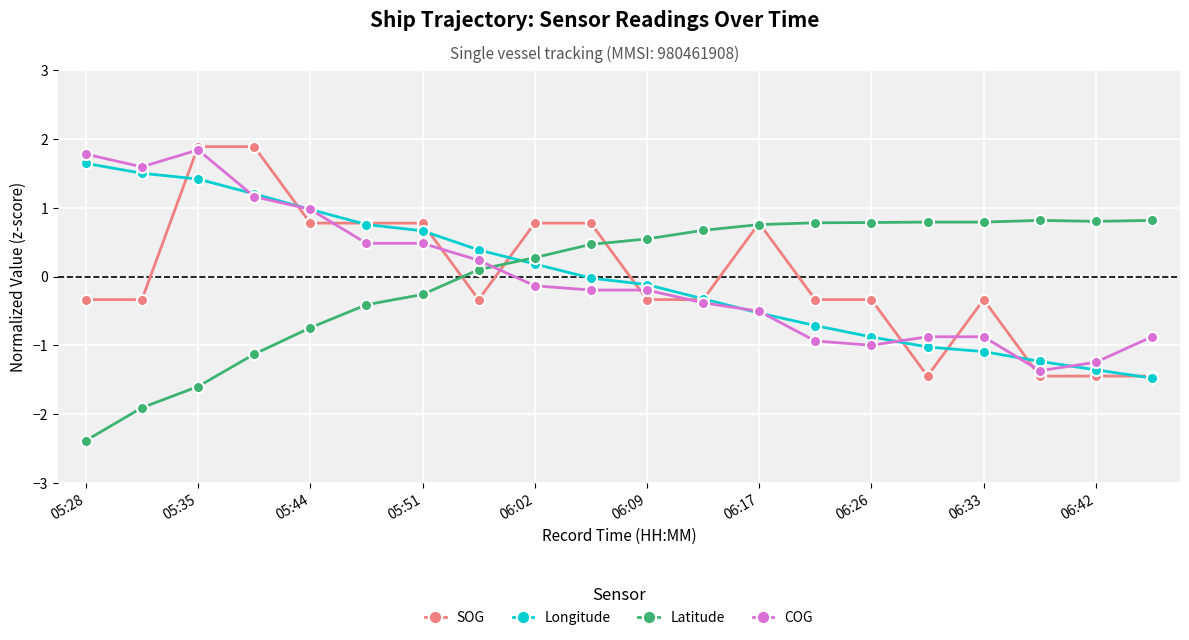

After their last crossing, which series has the higher values: COG or Latitude?

Latitude